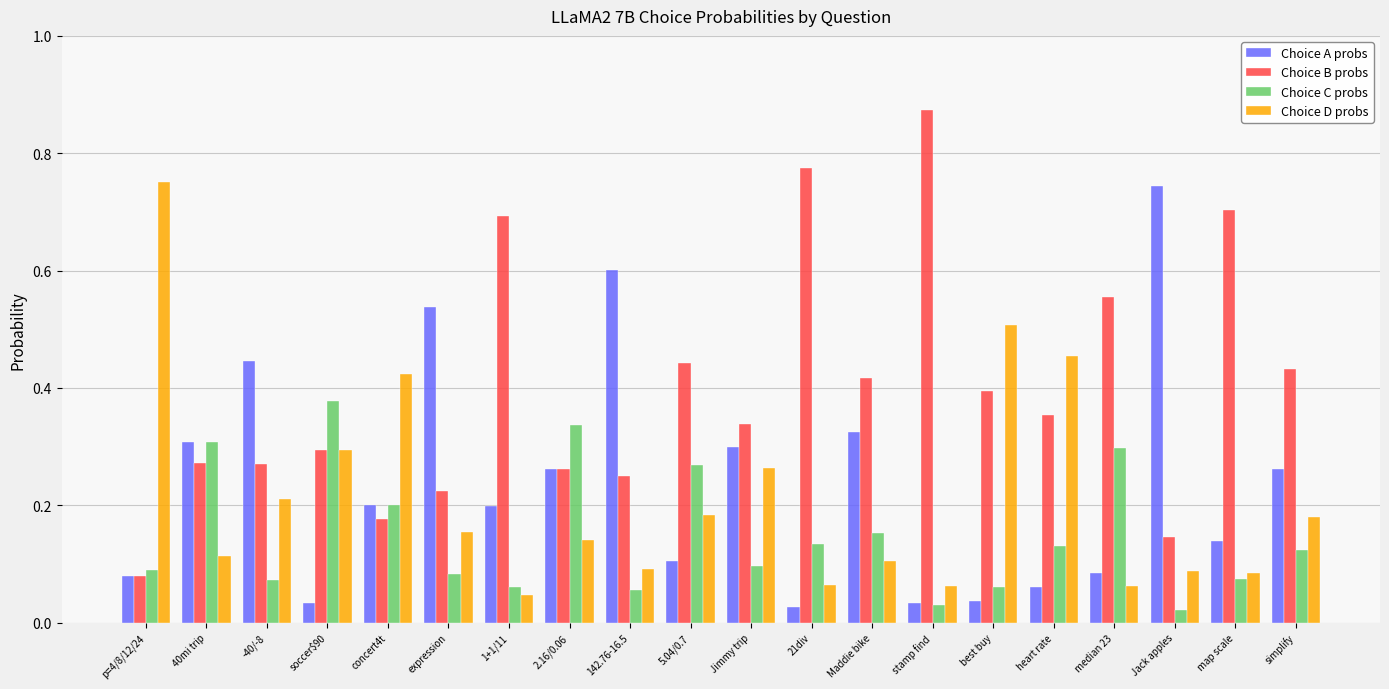

Which series has the largest total across all categories?

Choice B probs